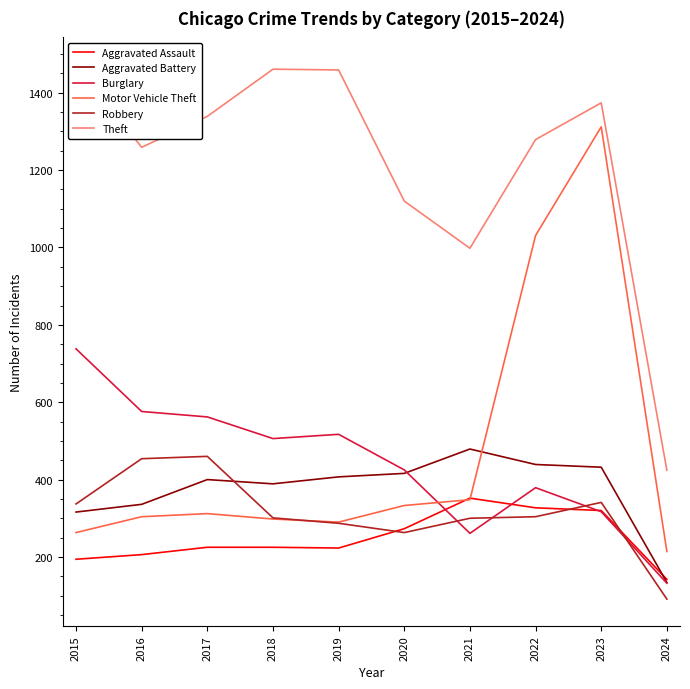

What is the difference between the maximum and second lowest values in the Burglary series?

477